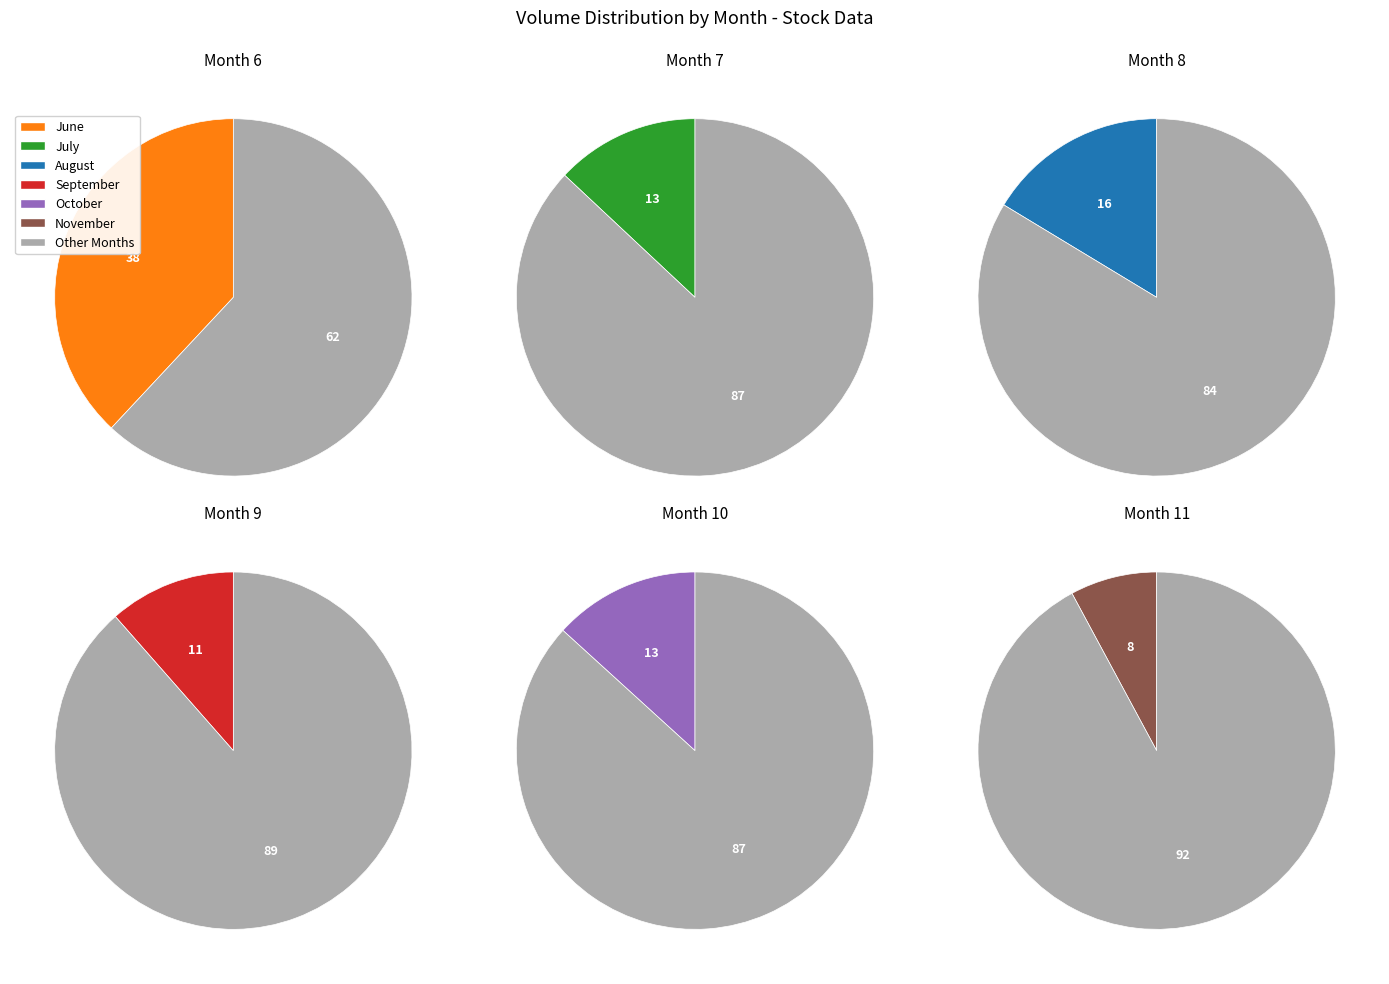

Does 15 represent more than half of the total?

No